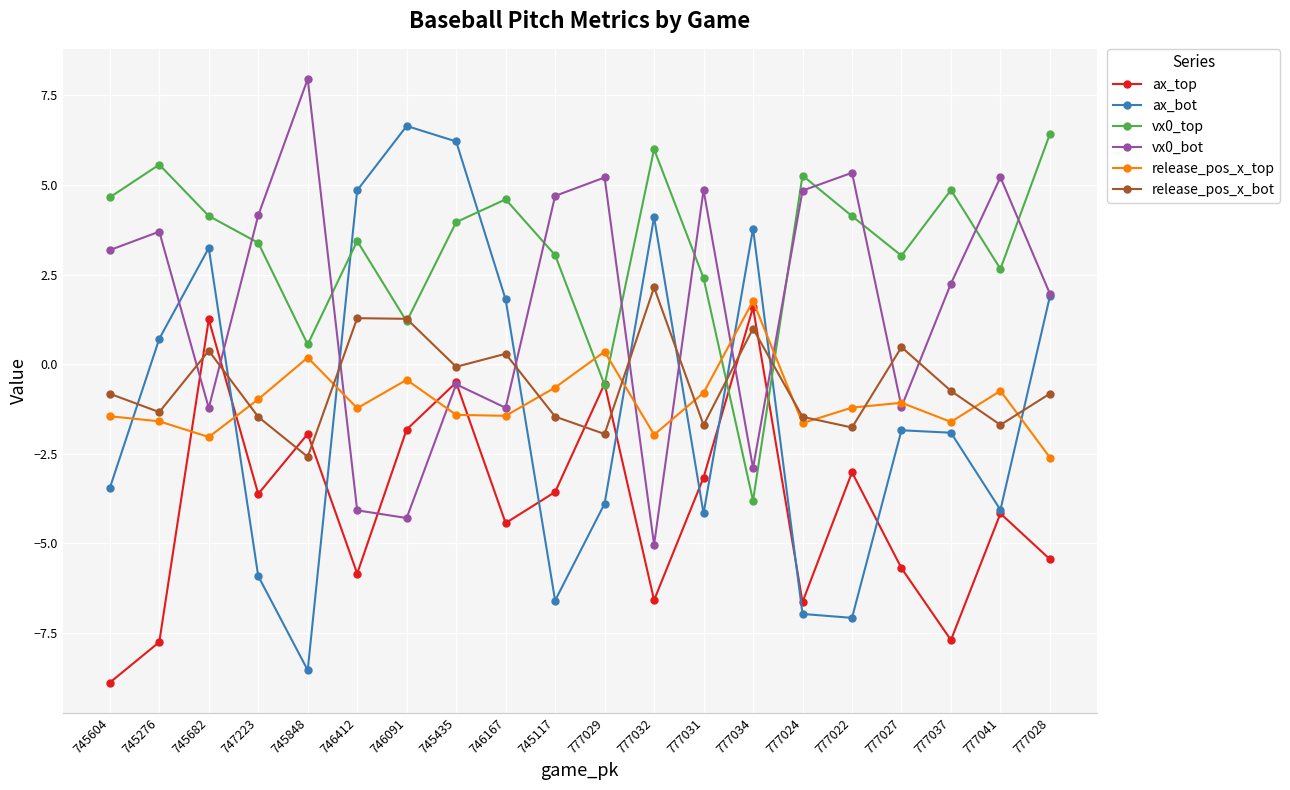

At which category does the chart reach its minimum across all series?

745604